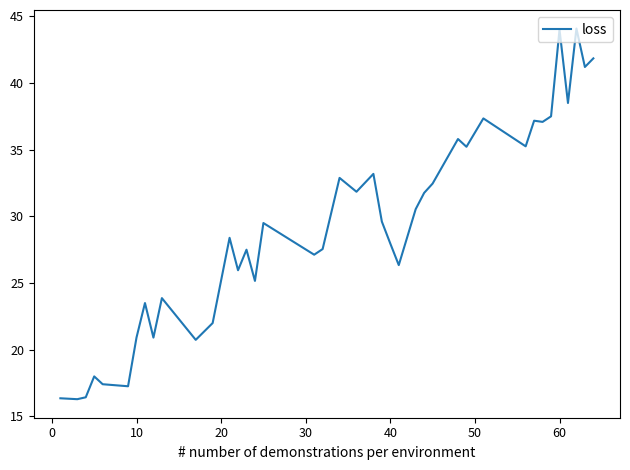

What is the sum of all values?

1166.5